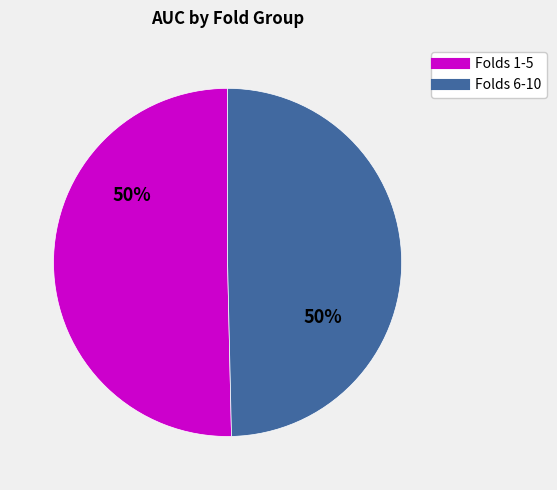

To the nearest percent, what is the average slice percentage?

50%